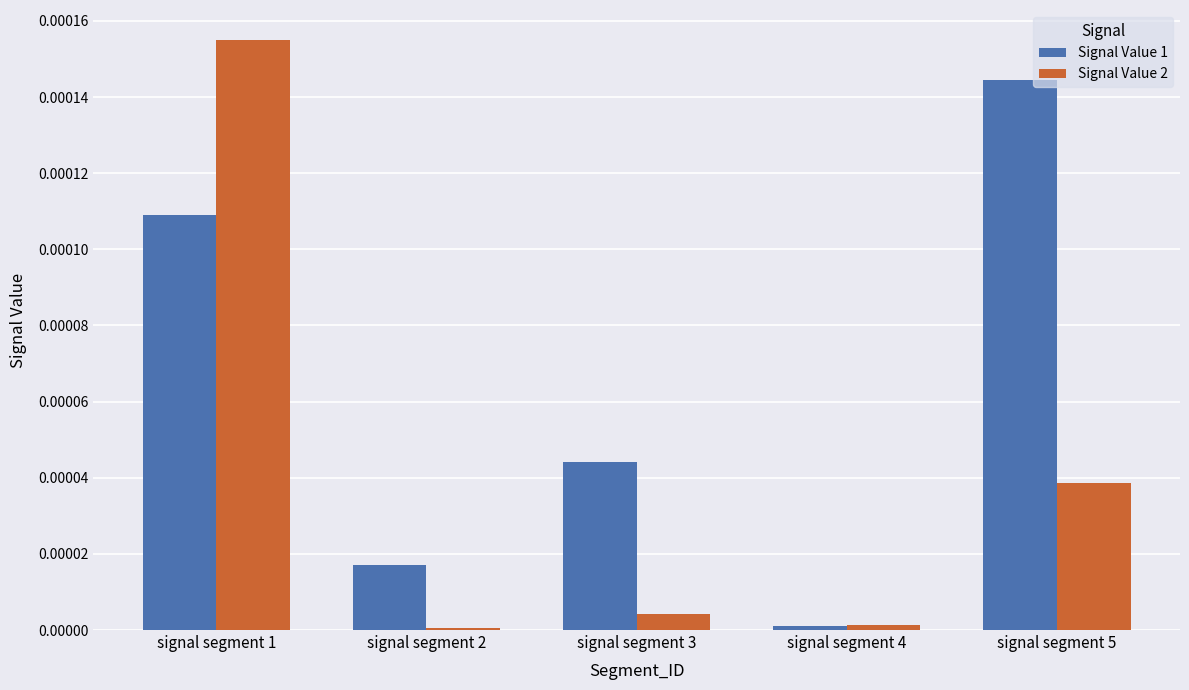

Which category has the highest value across all series?

signal segment 1